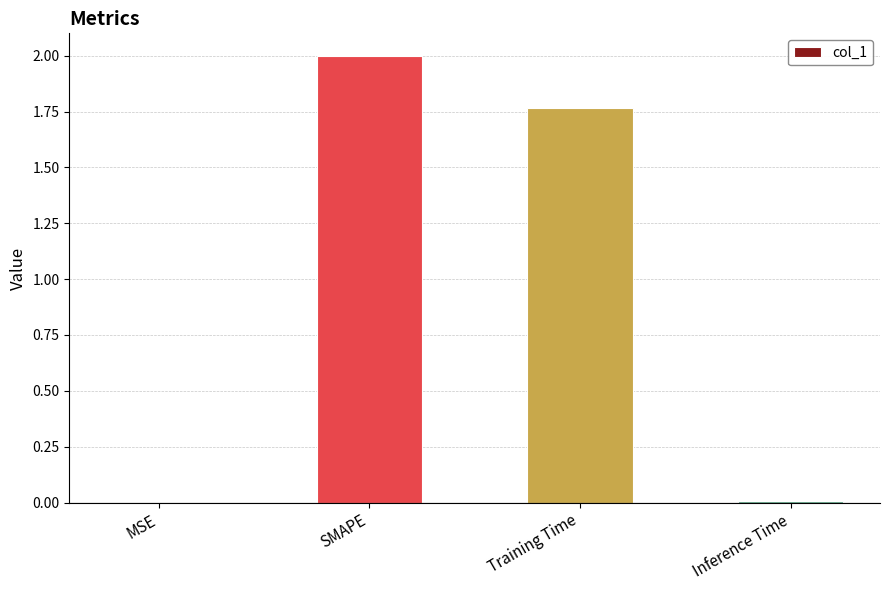

True or false: the data shows 2.9 at SMAPE.

False